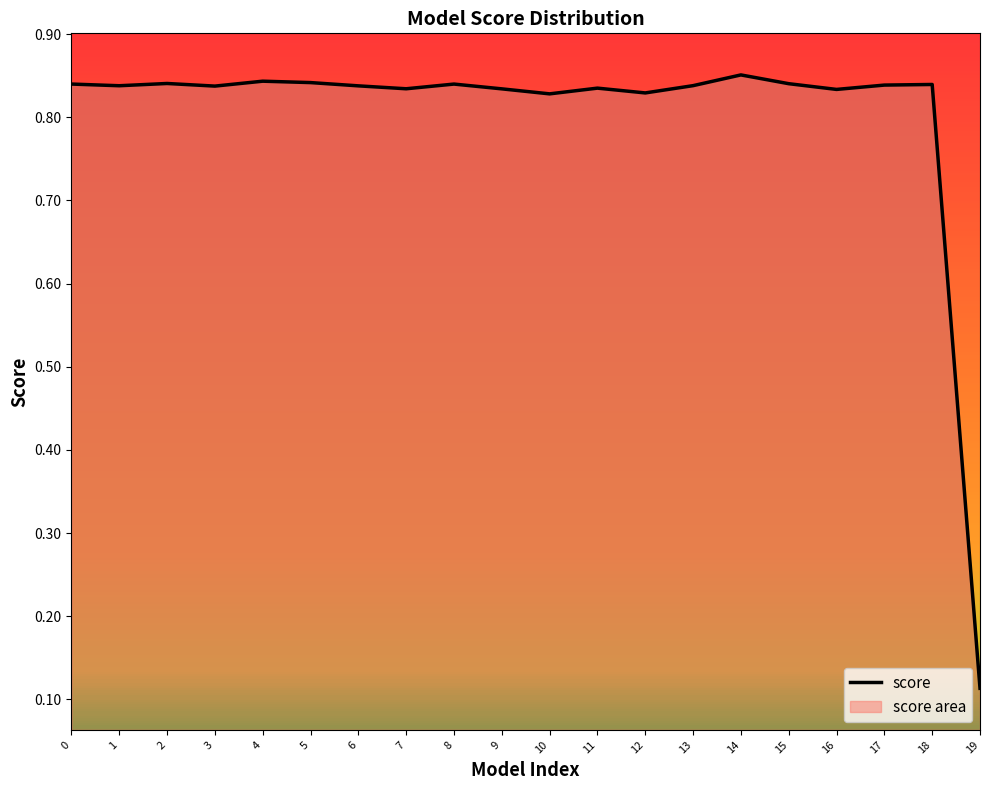

Which has a higher value, 9 or 18?

18